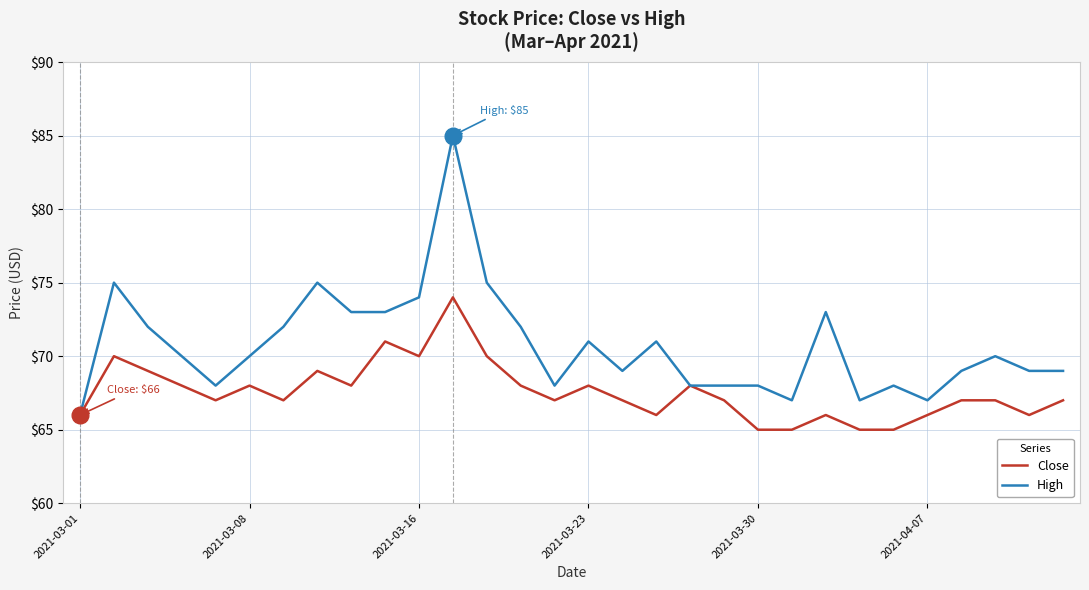

Which series has the largest total across all categories?

High